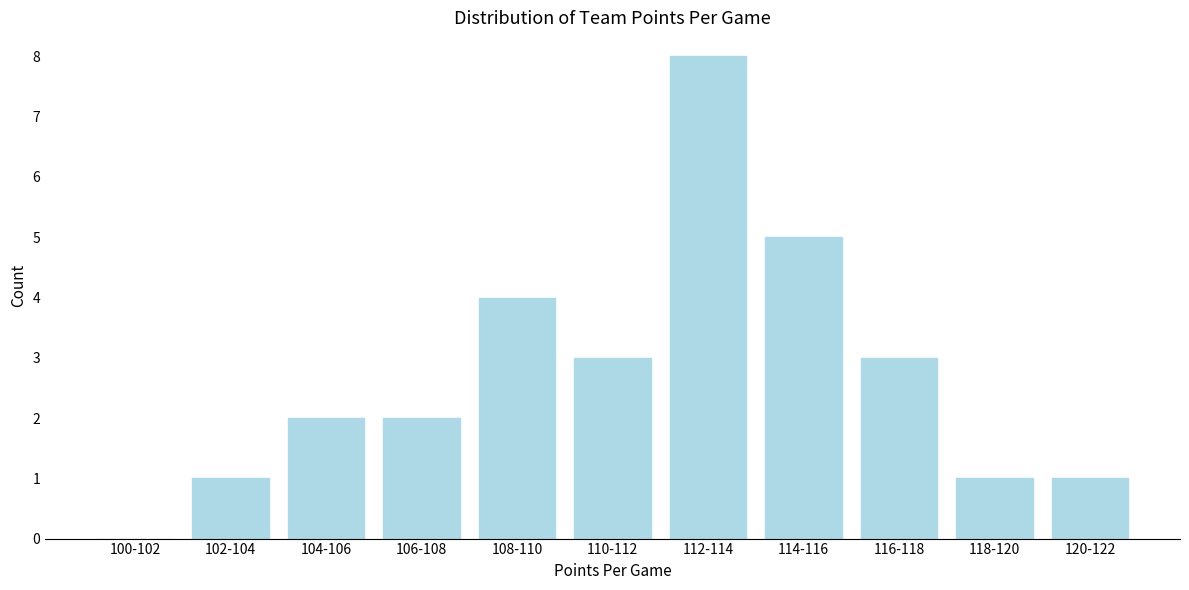

Reading left to right, transcribe all the data shown in this chart.

100-102=0	102-104=1	104-106=2	106-108=2	108-110=4	110-112=3	112-114=8	114-116=5	116-118=3	118-120=1	120-122=1